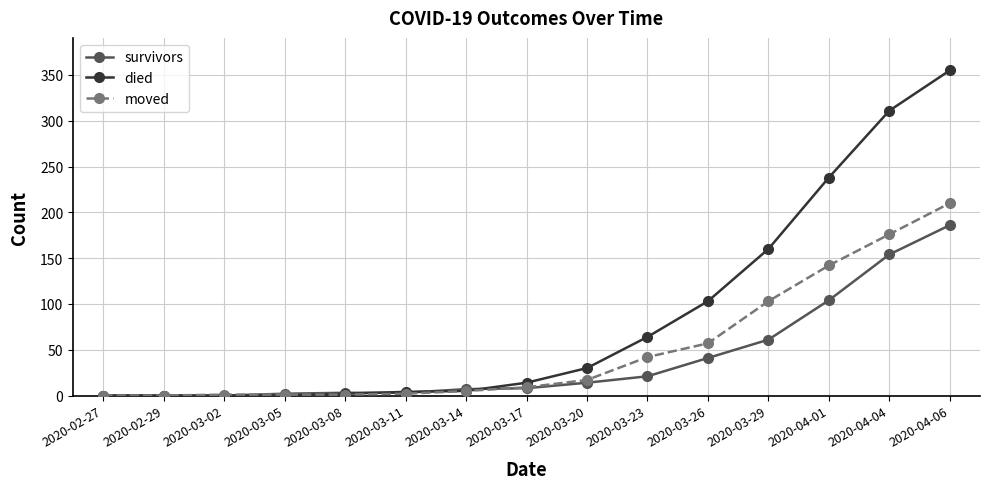

How many lines are shown in the chart?

3